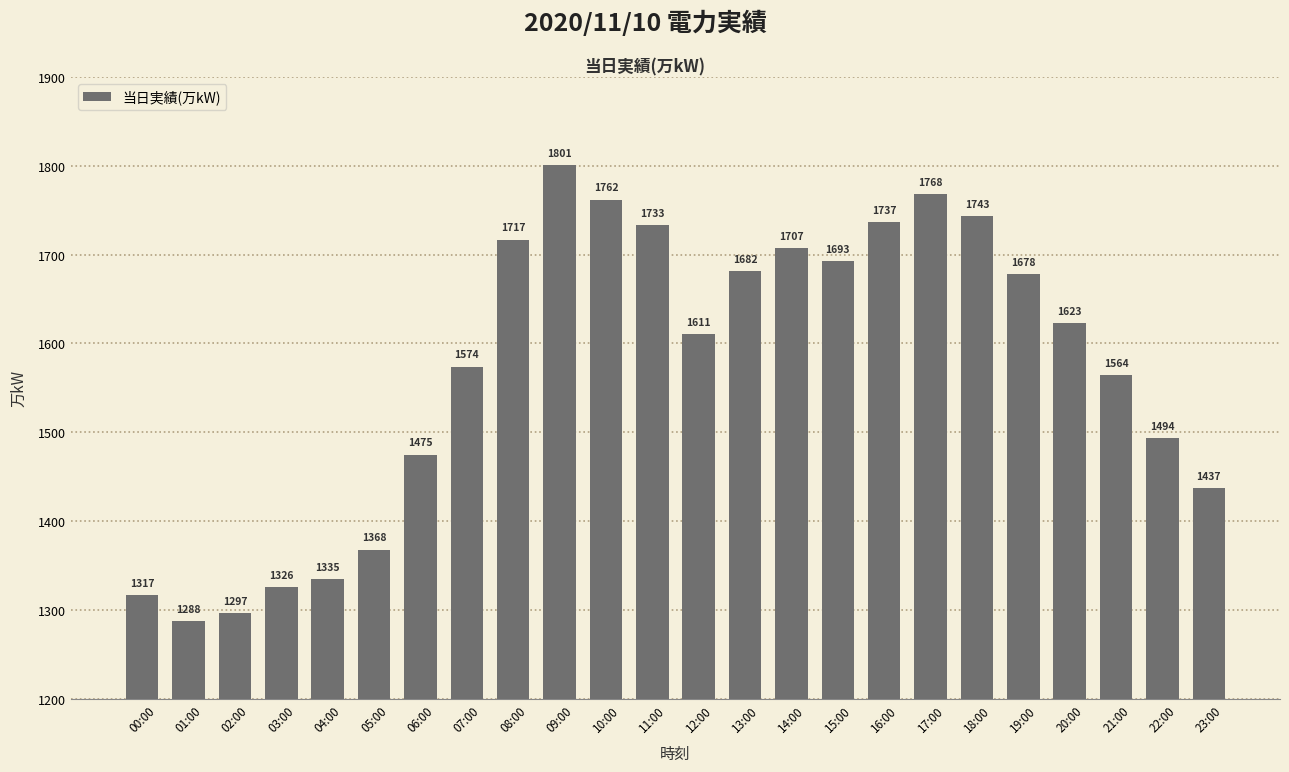

The chart shows a value of 1623 at 20:00. True or false?

True